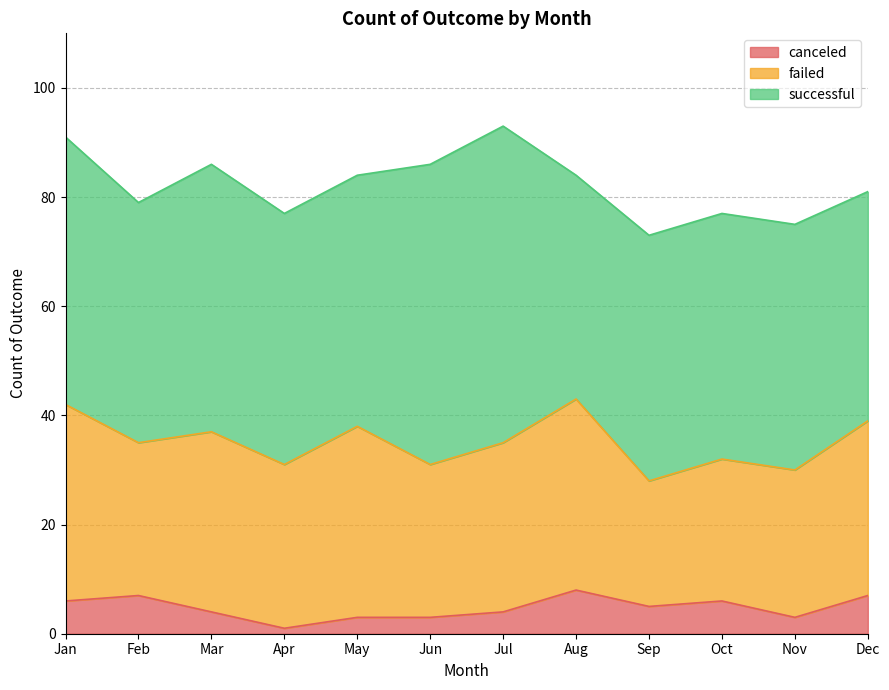

Which series changed the most between Mar and Nov?

failed